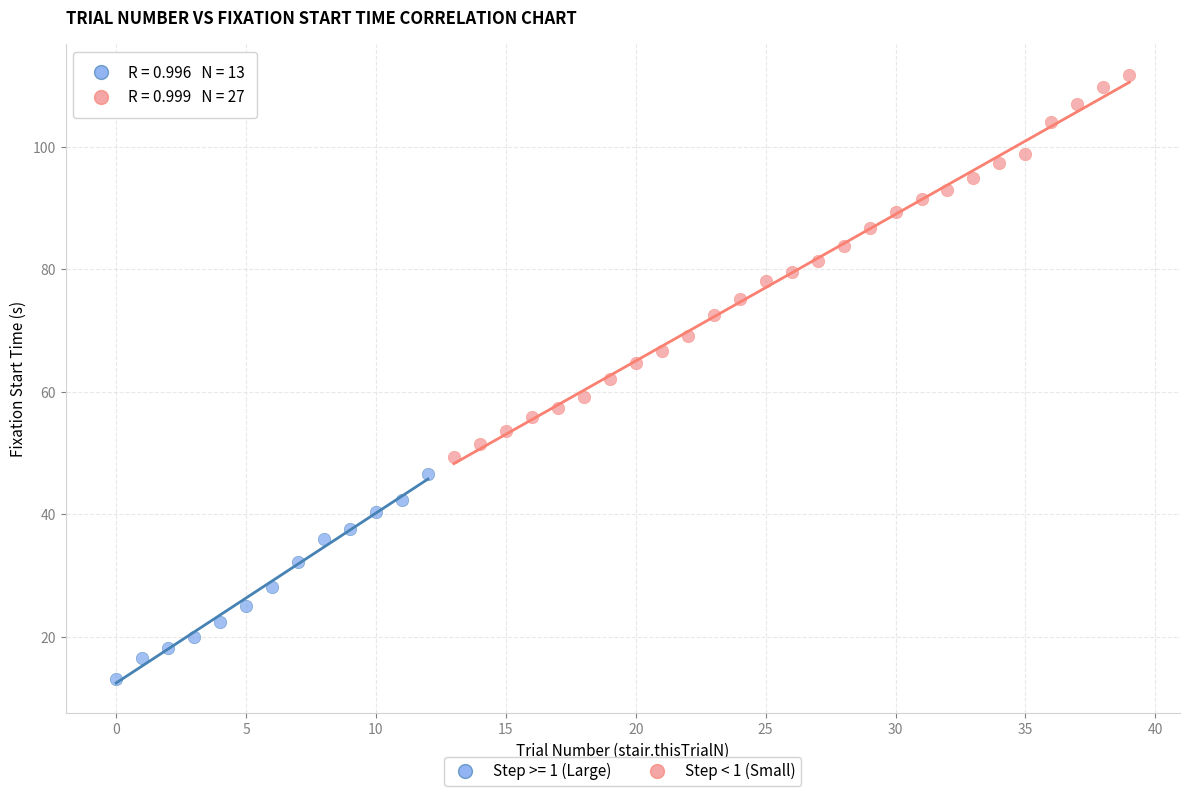

Which series reaches the minimum Y coordinate?

Step >= 1 (Large)